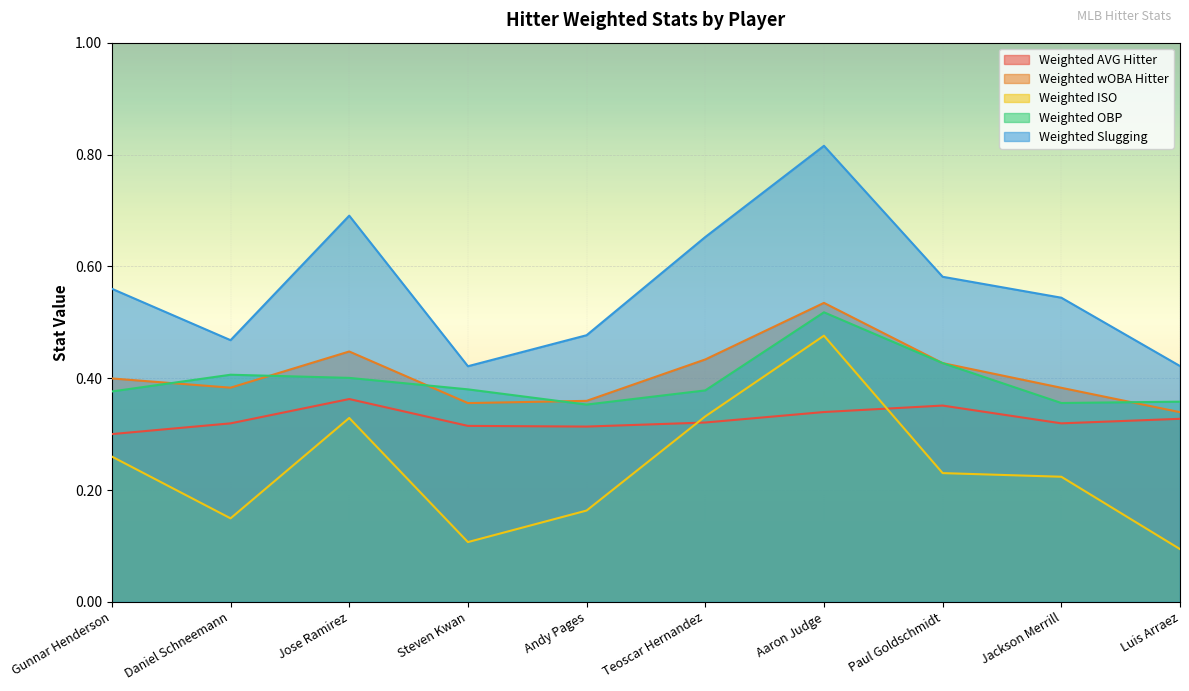

How many times do Weighted ISO and Weighted AVG Hitter cross each other?

2